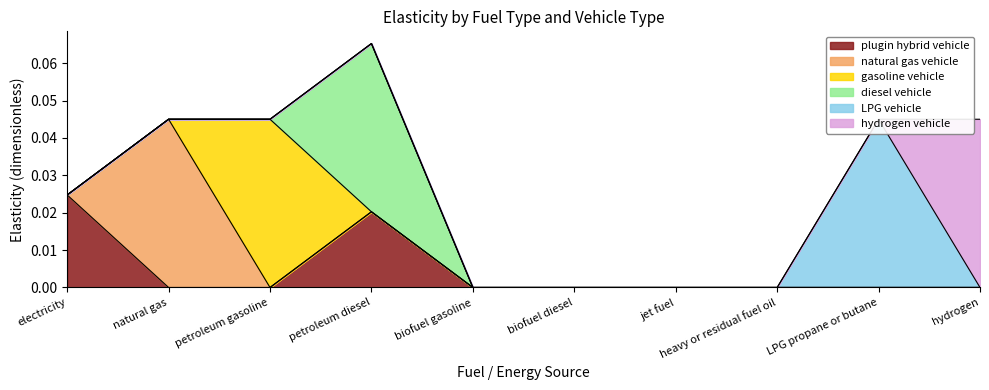

At which label does plugin hybrid vehicle reach its peak?

electricity